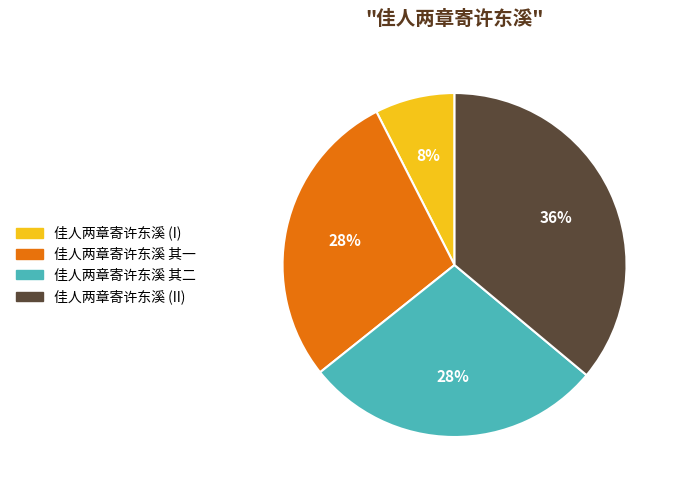

Do 佳人两章寄许东溪 (I) and 佳人两章寄许东溪 其一 together represent more than half of the pie?

No